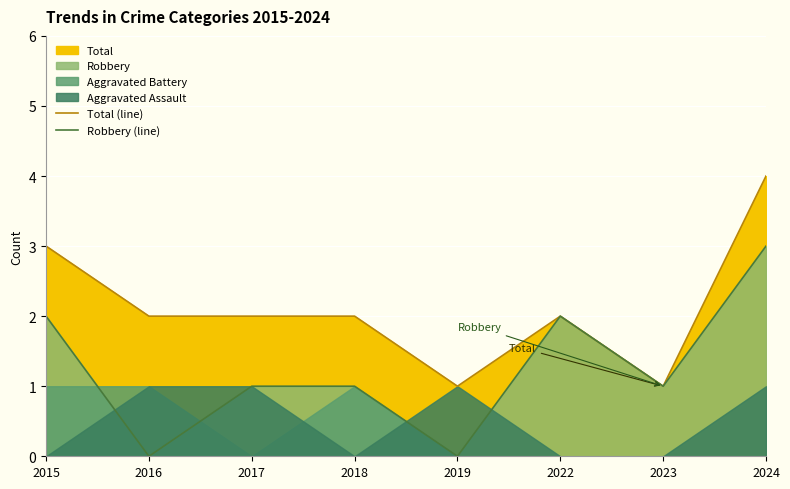

What is the value of the Total (line) point at the 5th from the left?

1